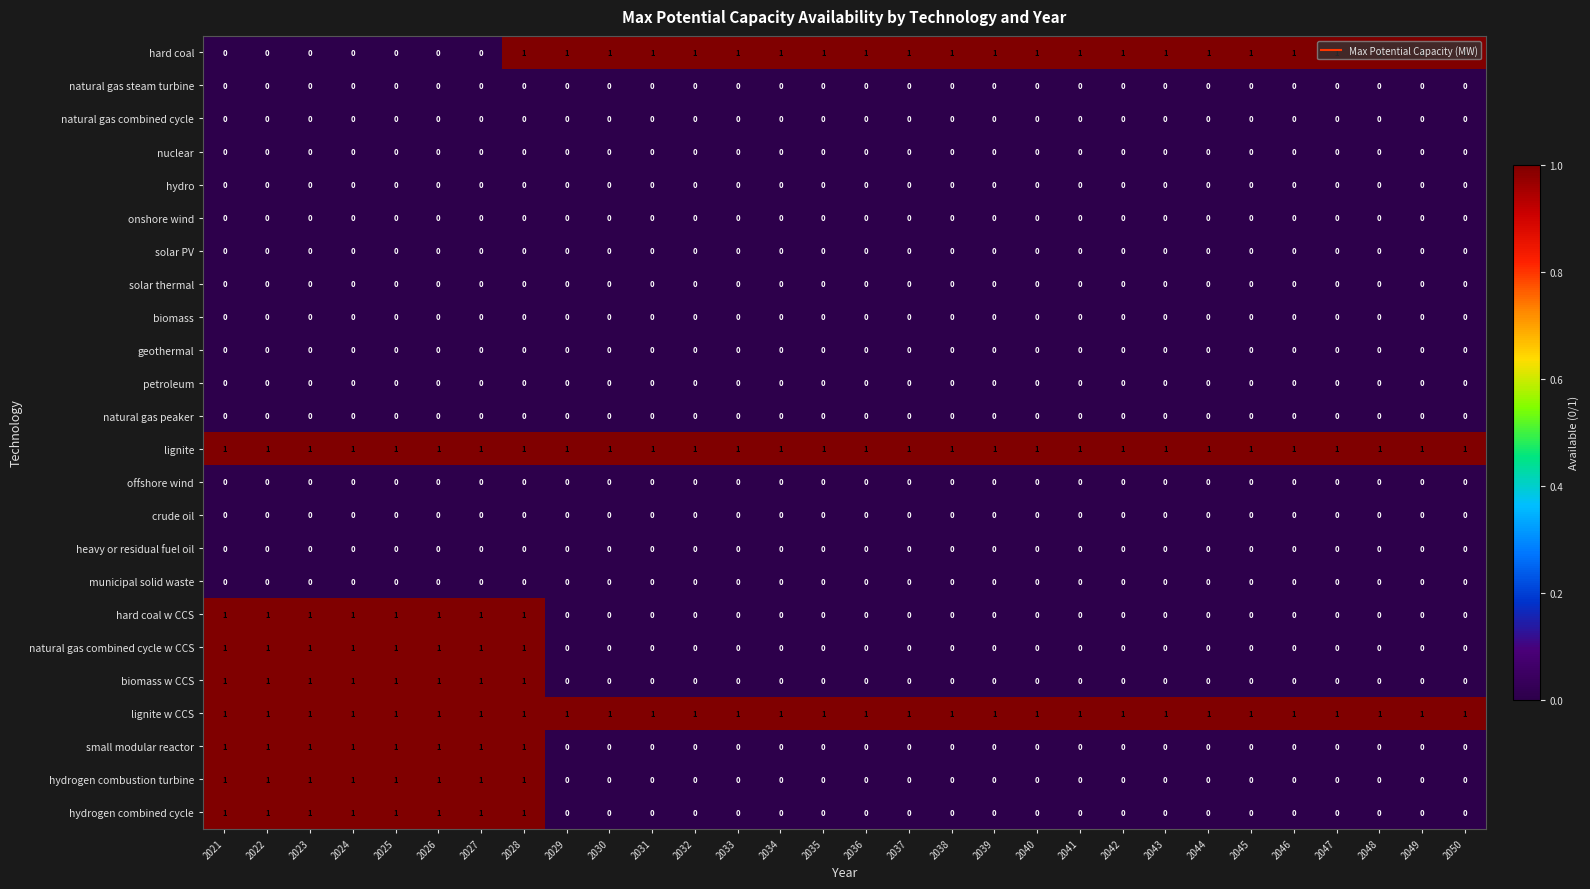

True or false: hard coal has a value of 0 at 2022.

True